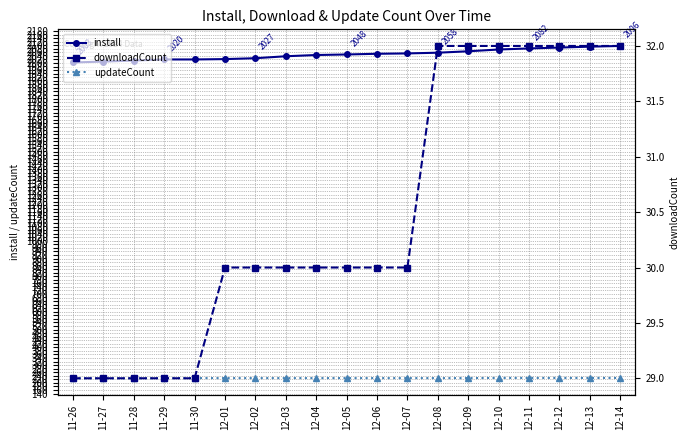

How many data points in updateCount are above 227?

5